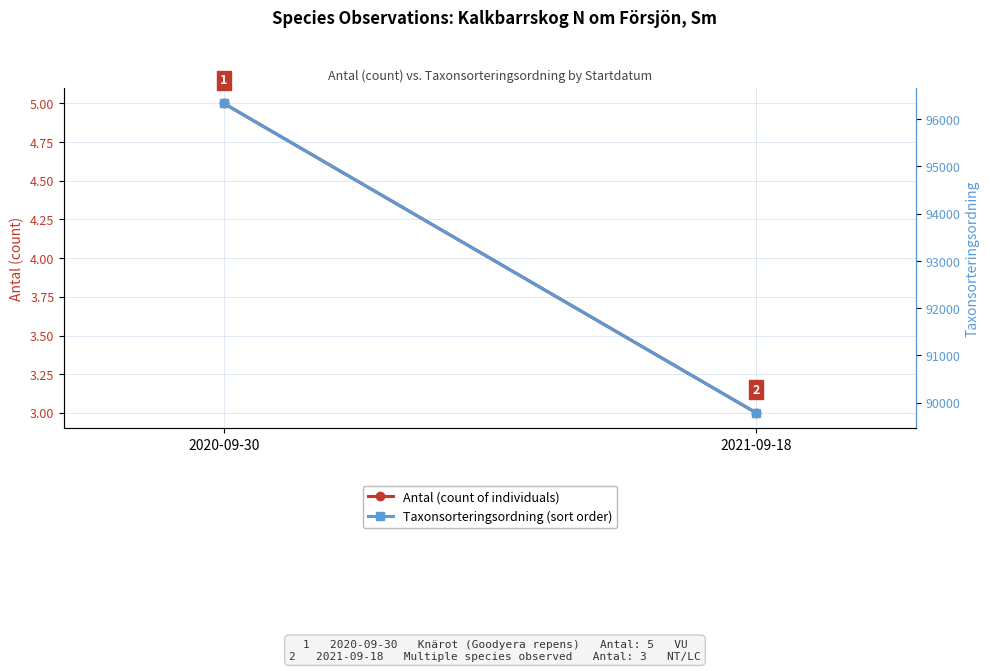

What is the label of the 1st point from the left?

2020-09-30